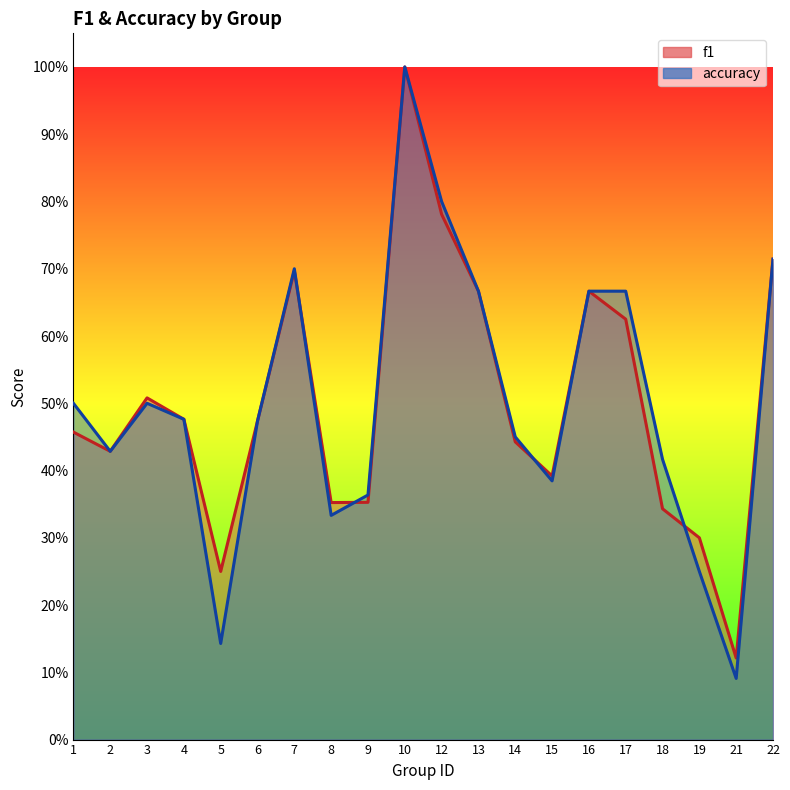

What are all the series names shown in the legend?

f1, accuracy